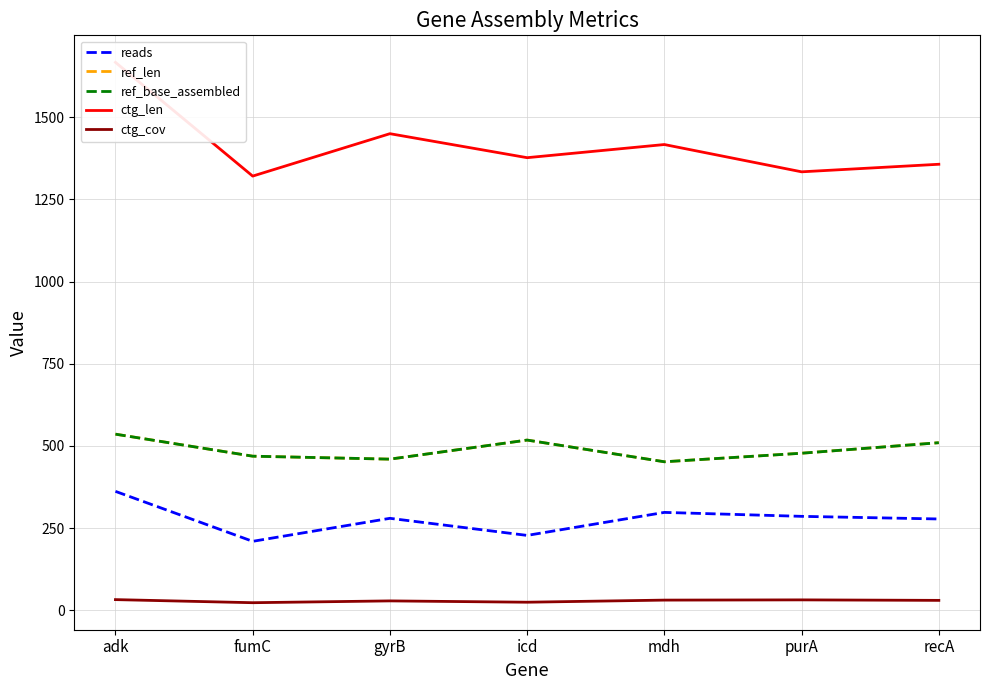

How many lines are shown in the chart?

5